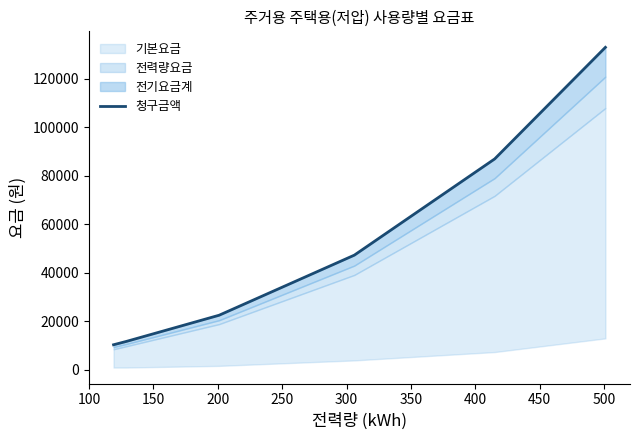

True or false: the data shows 2548.4 at 50.

False